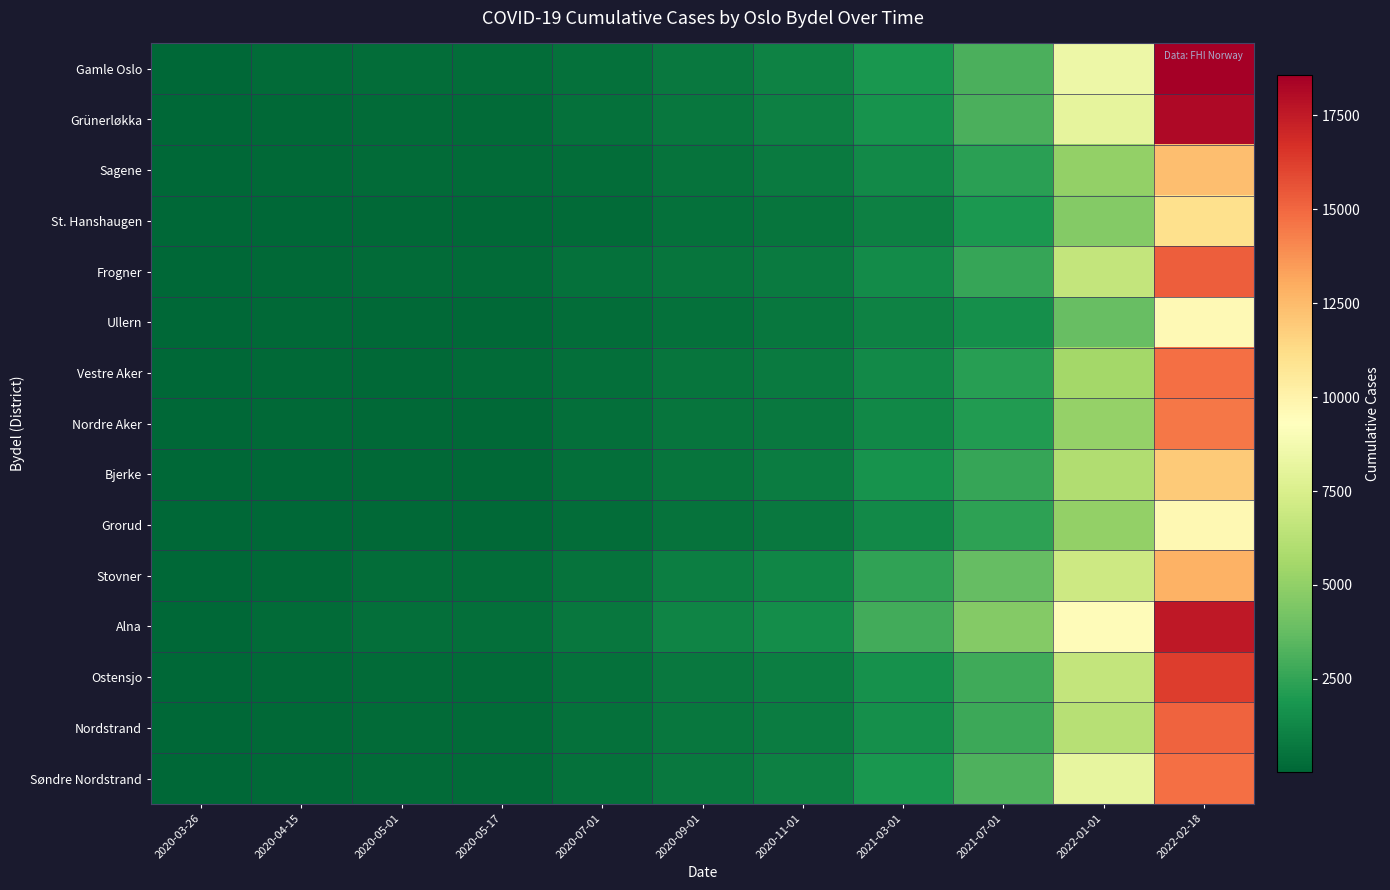

Reading right to left, transcribe all the data shown in this chart.

Gamle Oslo: 2022-02-18=18562	2022-01-01=8485	2021-07-01=3081	2021-03-01=1873	2020-11-01=1091	2020-09-01=703	2020-07-01=406	2020-05-17=284	2020-05-01=275	2020-04-15=202	2020-03-26=67
Grünerløkka: 2022-02-18=18160	2022-01-01=8112	2021-07-01=3088	2021-03-01=1729	2020-11-01=982	2020-09-01=627	2020-07-01=412	2020-05-17=228	2020-05-01=206	2020-04-15=143	2020-03-26=59
Sagene: 2022-02-18=12393	2022-01-01=5021	2021-07-01=2341	2021-03-01=1390	2020-11-01=795	2020-09-01=492	2020-07-01=266	2020-05-17=182	2020-05-01=170	2020-04-15=119	2020-03-26=47
St. Hanshaugen: 2022-02-18=11091	2022-01-01=4603	2021-07-01=1950	2021-03-01=1024	2020-11-01=549	2020-09-01=392	2020-07-01=235	2020-05-17=126	2020-05-01=109	2020-04-15=80	2020-03-26=33
Frogner: 2022-02-18=15290	2022-01-01=6686	2021-07-01=2562	2021-03-01=1415	2020-11-01=796	2020-09-01=596	2020-07-01=395	2020-05-17=222	2020-05-01=197	2020-04-15=148	2020-03-26=67
Ullern: 2022-02-18=9601	2022-01-01=3859	2021-07-01=1556	2021-03-01=1063	2020-11-01=610	2020-09-01=414	2020-07-01=295	2020-05-17=141	2020-05-01=125	2020-04-15=104	2020-03-26=51
Vestre Aker: 2022-02-18=14757	2022-01-01=5579	2021-07-01=2199	2021-03-01=1388	2020-11-01=775	2020-09-01=596	2020-07-01=345	2020-05-17=187	2020-05-01=160	2020-04-15=135	2020-03-26=75
Nordre Aker: 2022-02-18=14527	2022-01-01=5139	2021-07-01=2117	2021-03-01=1261	2020-11-01=717	2020-09-01=534	2020-07-01=349	2020-05-17=165	2020-05-01=150	2020-04-15=117	2020-03-26=59
Bjerke: 2022-02-18=11970	2022-01-01=5979	2021-07-01=2604	2021-03-01=1695	2020-11-01=877	2020-09-01=585	2020-07-01=336	2020-05-17=149	2020-05-01=137	2020-04-15=81	2020-03-26=26
Grorud: 2022-02-18=9674	2022-01-01=5064	2021-07-01=2353	2021-03-01=1340	2020-11-01=710	2020-09-01=530	2020-07-01=305	2020-05-17=160	2020-05-01=151	2020-04-15=80	2020-03-26=24
Stovner: 2022-02-18=12817	2022-01-01=6987	2021-07-01=3741	2021-03-01=2460	2020-11-01=1225	2020-09-01=939	2020-07-01=524	2020-05-17=275	2020-05-01=248	2020-04-15=146	2020-03-26=30
Alna: 2022-02-18=17571	2022-01-01=9461	2021-07-01=4647	2021-03-01=2892	2020-11-01=1496	2020-09-01=1113	2020-07-01=636	2020-05-17=357	2020-05-01=319	2020-04-15=180	2020-03-26=45
Ostensjo: 2022-02-18=16258	2022-01-01=6621	2021-07-01=2826	2021-03-01=1620	2020-11-01=951	2020-09-01=694	2020-07-01=444	2020-05-17=220	2020-05-01=201	2020-04-15=153	2020-03-26=63
Nordstrand: 2022-02-18=15134	2022-01-01=6242	2021-07-01=2721	2021-03-01=1617	2020-11-01=880	2020-09-01=644	2020-07-01=419	2020-05-17=185	2020-05-01=174	2020-04-15=139	2020-03-26=56
Søndre Nordstrand: 2022-02-18=14774	2022-01-01=8164	2021-07-01=3207	2021-03-01=1894	2020-11-01=1015	2020-09-01=729	2020-07-01=419	2020-05-17=217	2020-05-01=205	2020-04-15=116	2020-03-26=26